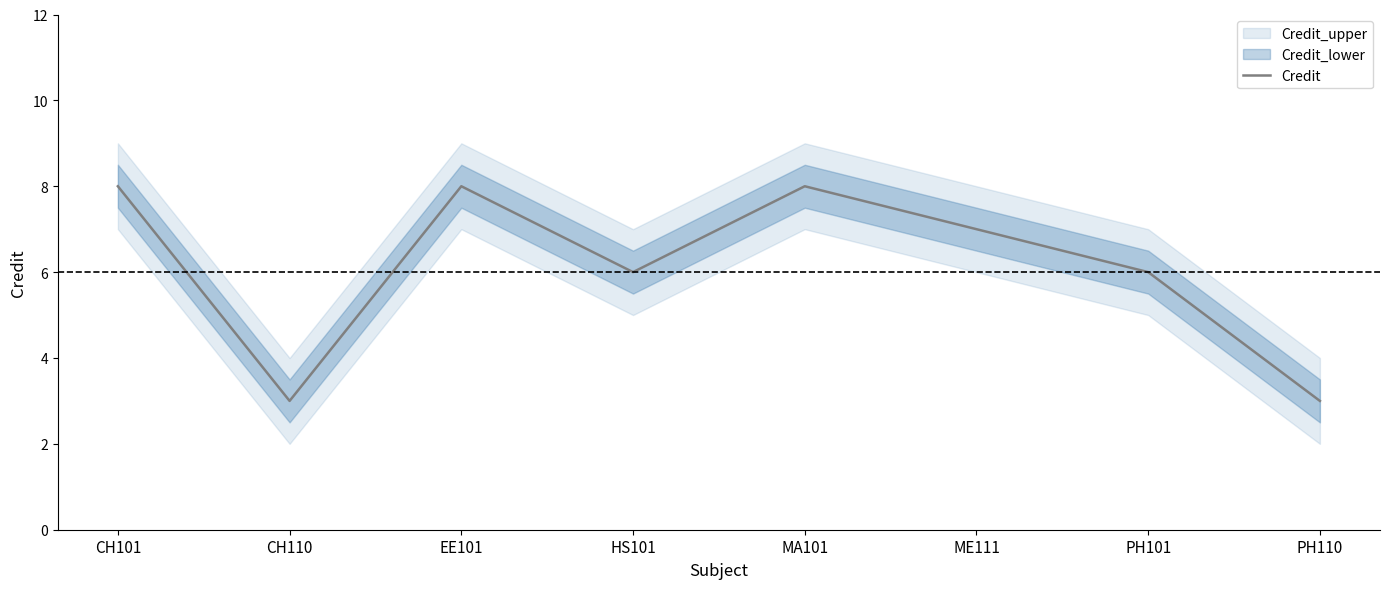

Reading right to left, what are all the values shown in this chart?

3	6	7	8	6	8	3	8